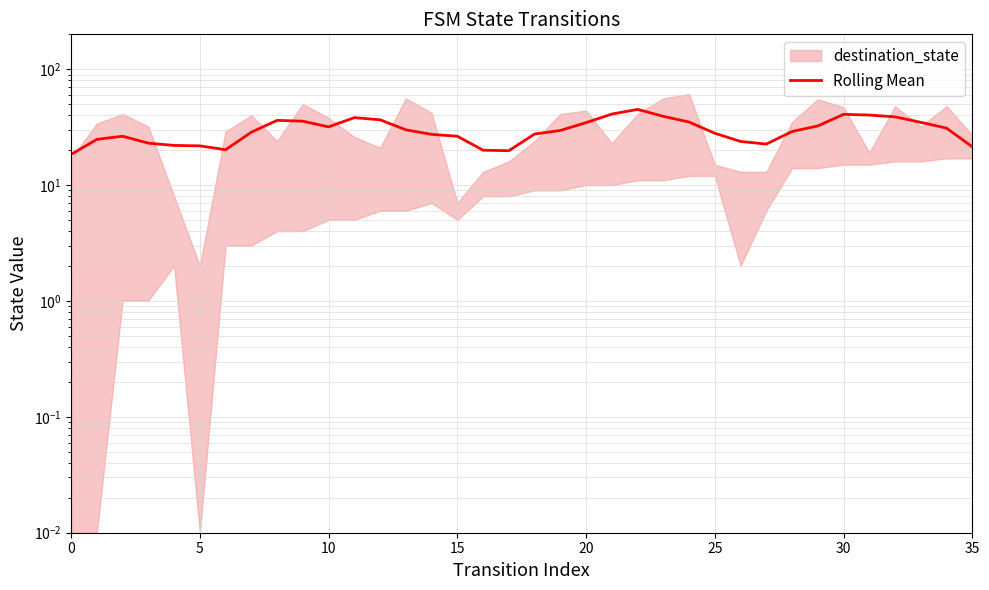

Between 9 and 21, which is larger?

21